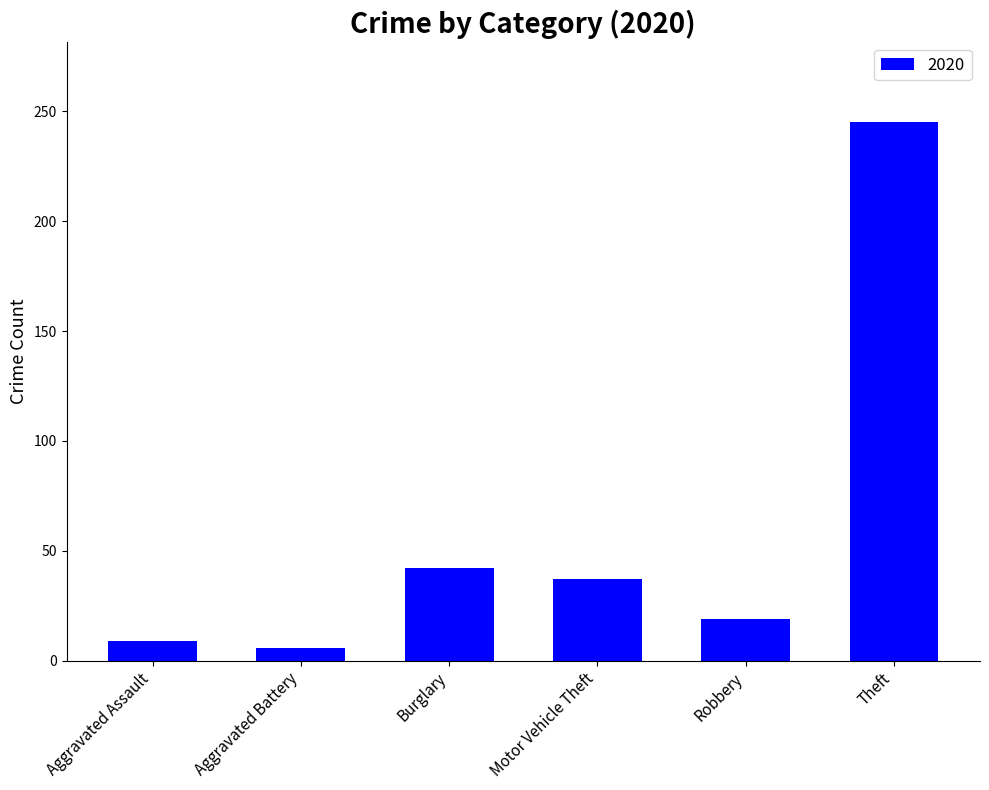

What is the label of the 3rd bar from the left?

Burglary